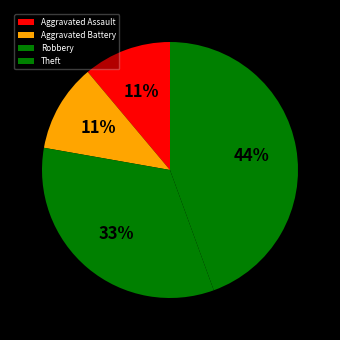

Is there any slice that represents more than half of the pie?

No